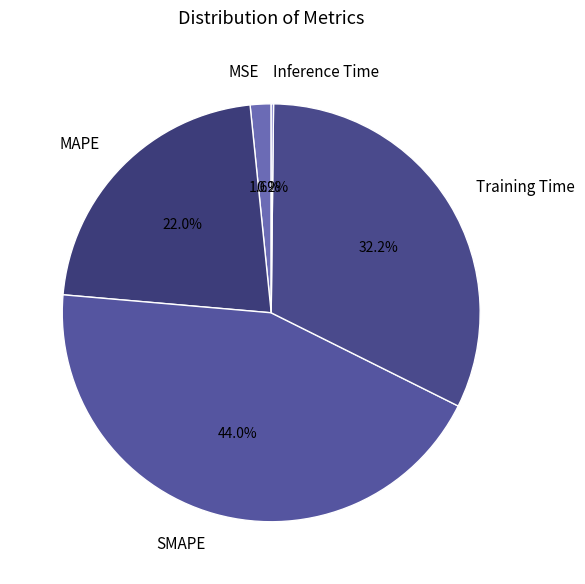

Which category has the biggest portion of the pie?

SMAPE